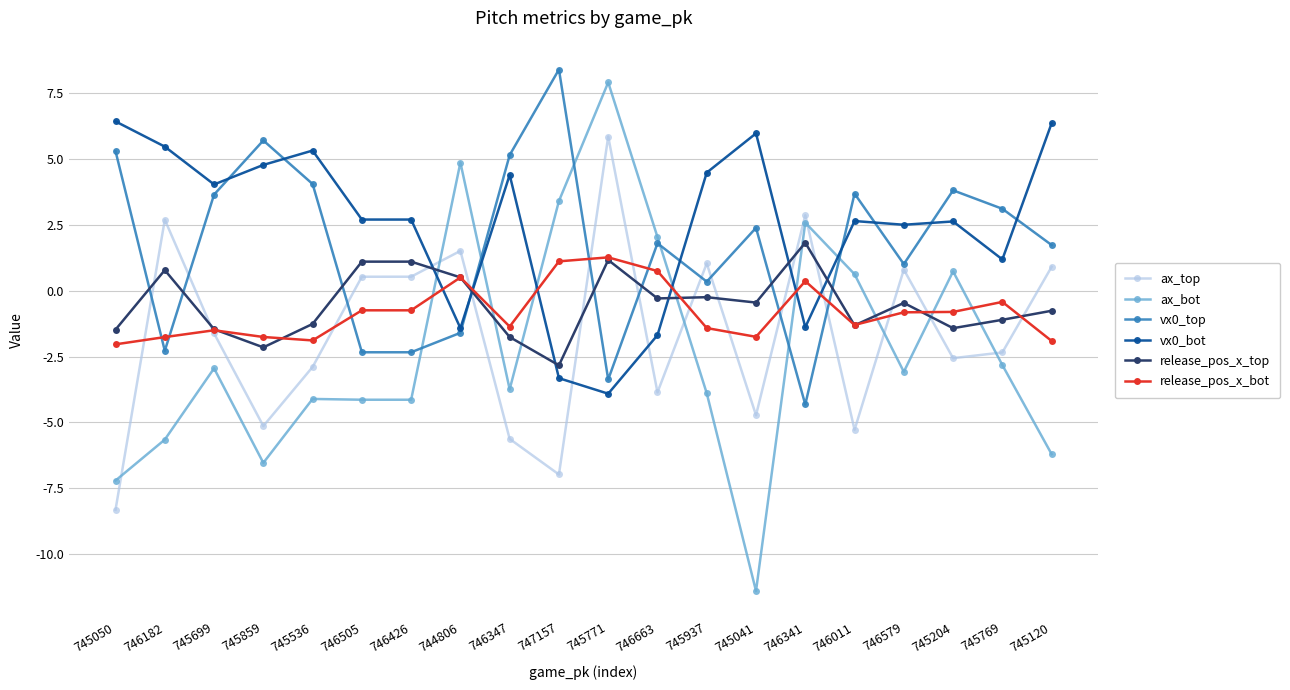

Count the number of data series in this chart.

6